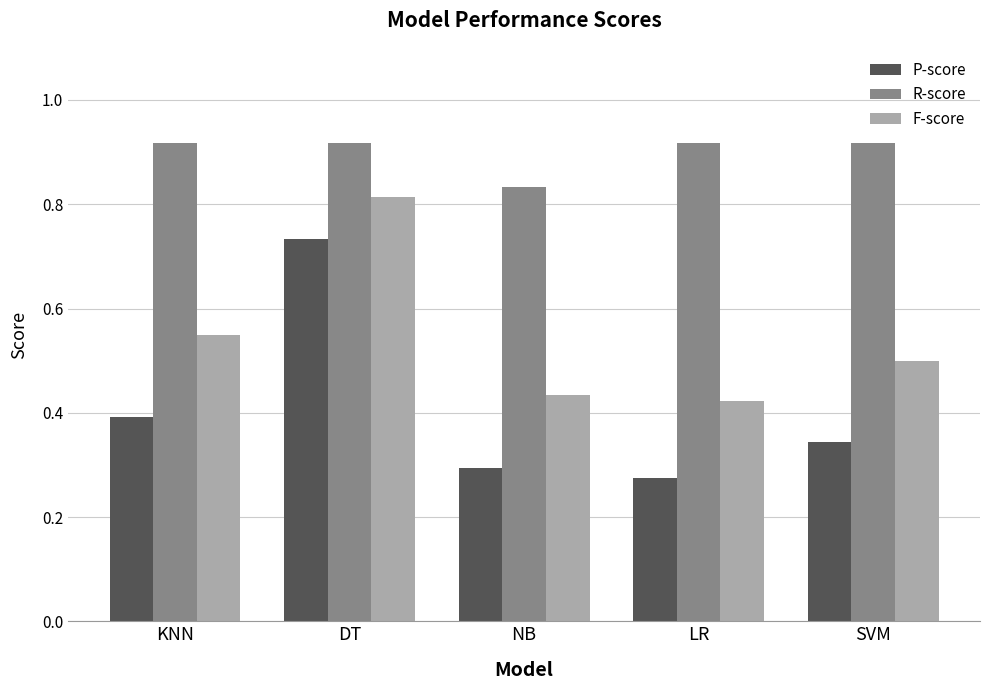

What is the total value across all series at LR?

1.6